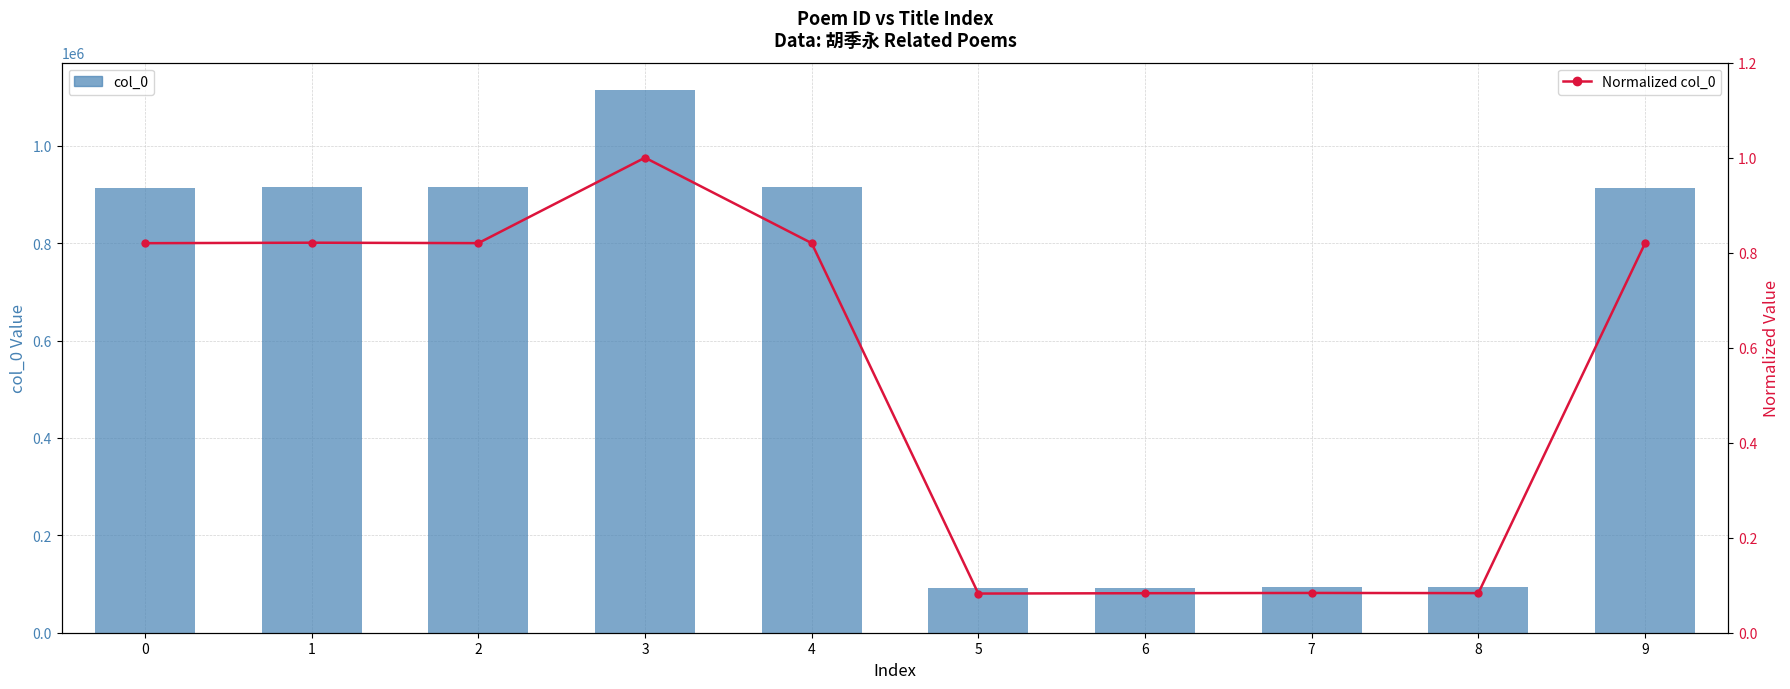

What is the approximate value of col_0 at 1?

915550.0